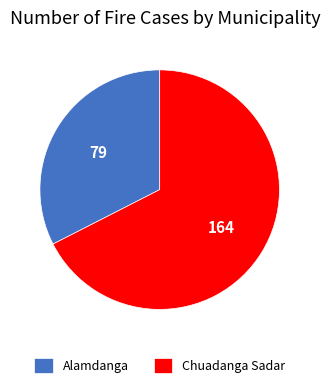

Is Chuadanga Sadar the majority of the pie?

Yes